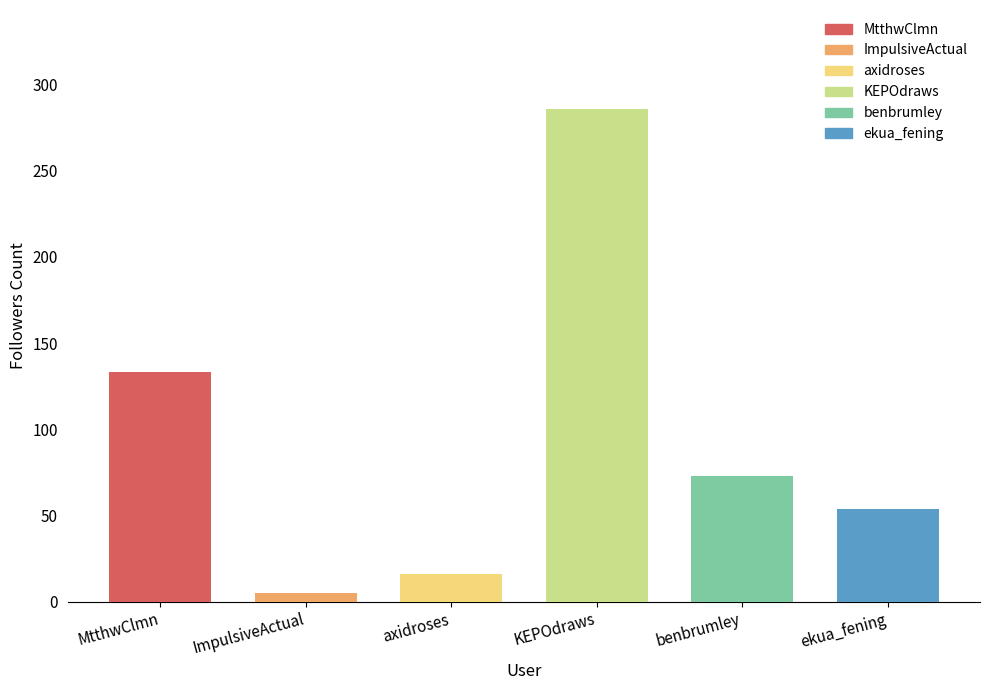

Reading left to right, what are all the values shown in this chart?

133	5	16	286	73	54